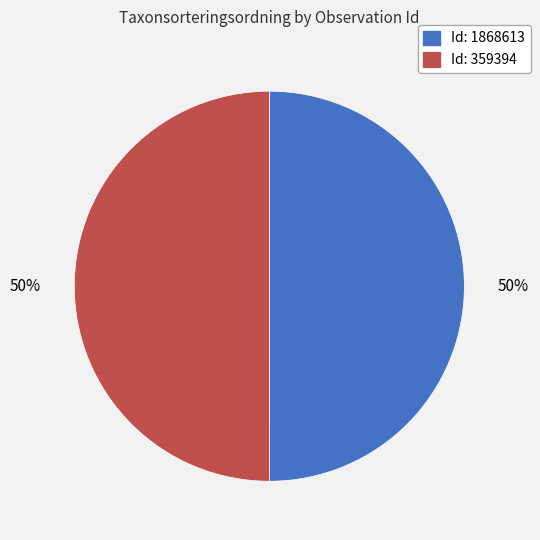

What is the ratio of the value at Id: 359394 to the value at Id: 1868613?

1.0